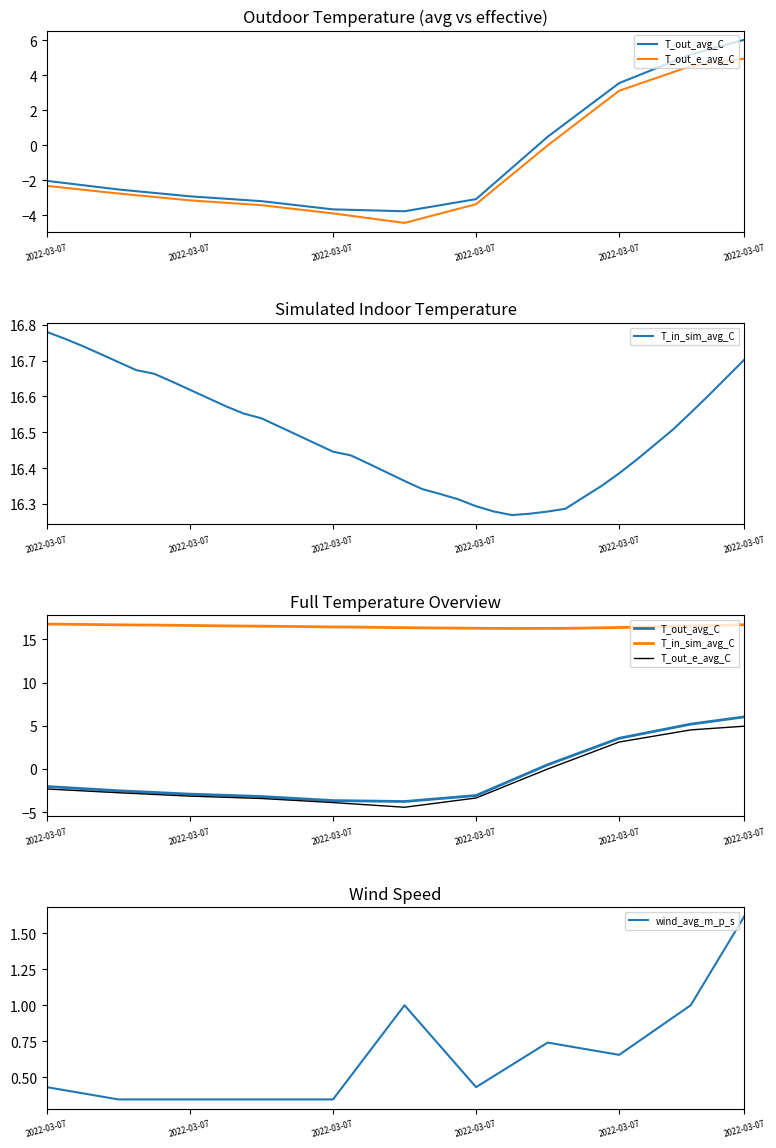

What is the value of the T_in_sim_avg_C point at the 14th from the left?

16.5